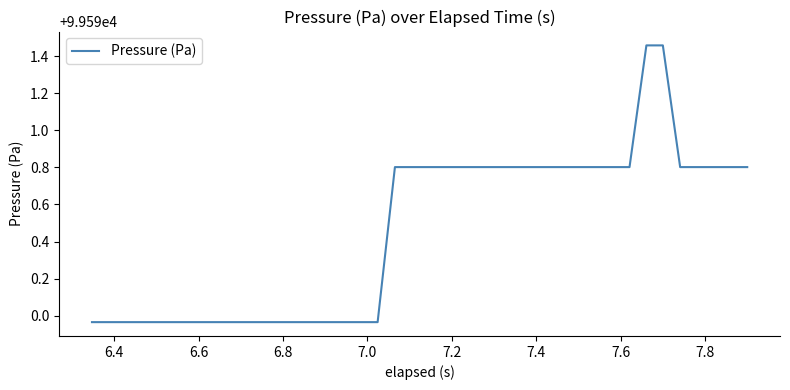

What is the greatest value displayed?

99591.5